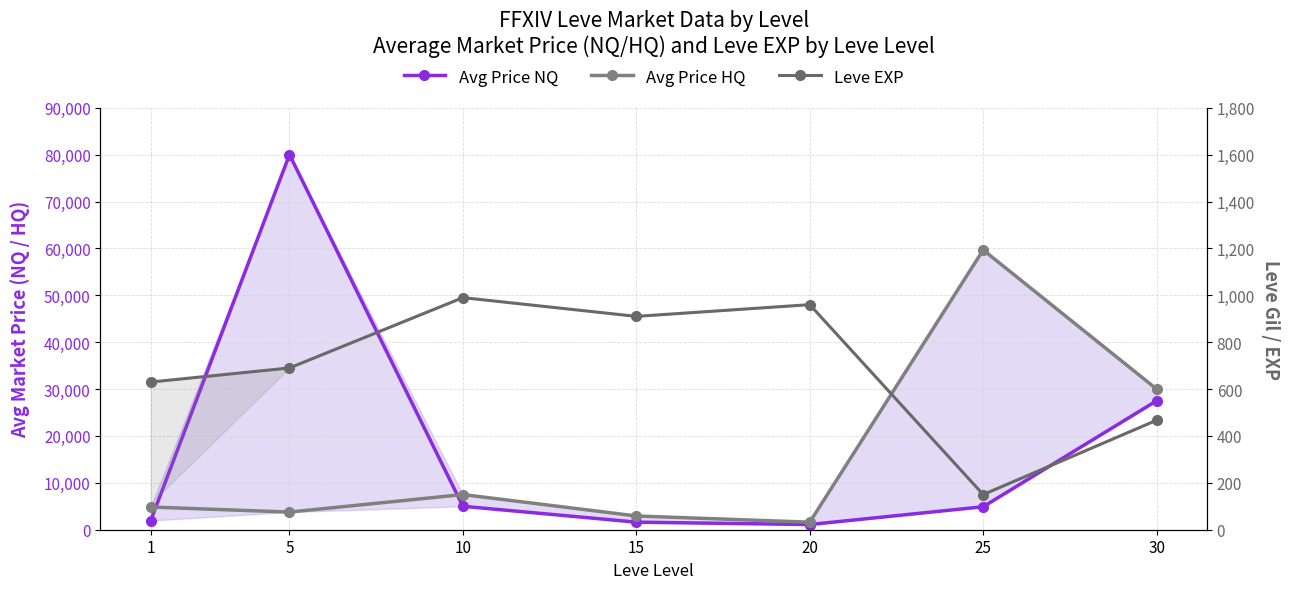

Does the chart display data point markers on the line(s)?

Yes